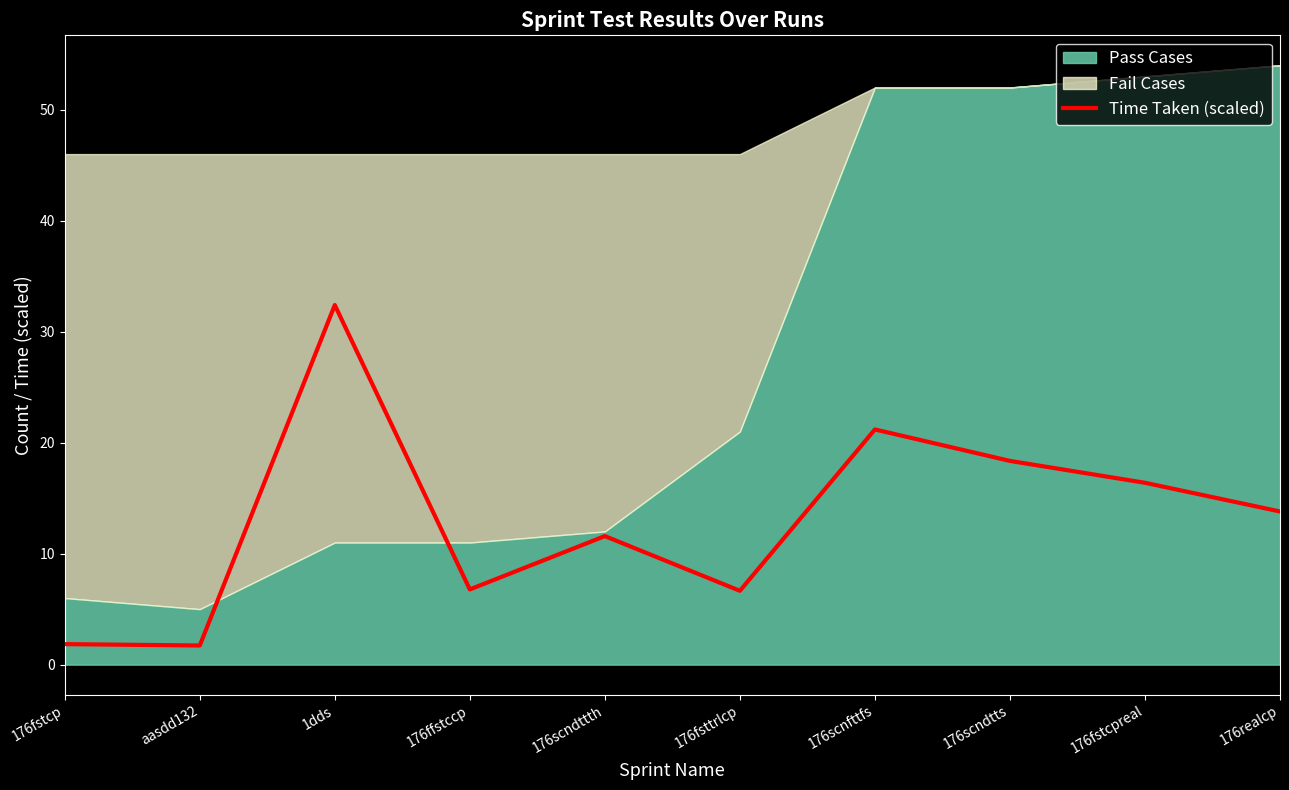

What is the sum of all values?

130.7